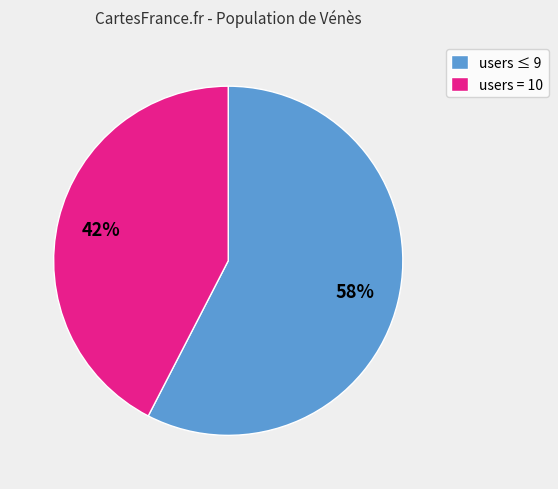

Which has a higher value, users = 10 or users ≤ 9?

users ≤ 9